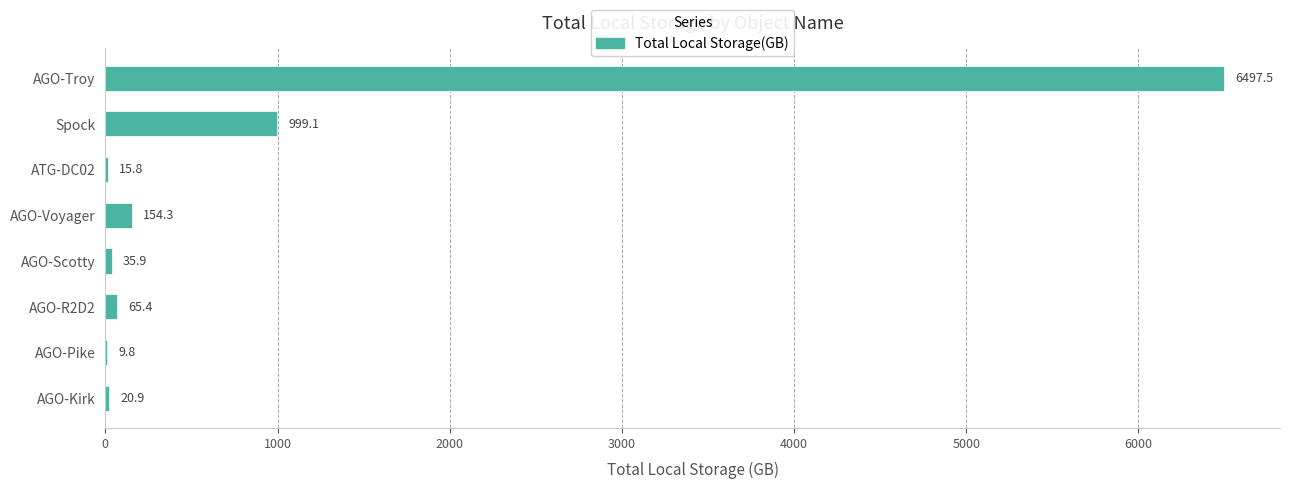

What is the sum of all values?

7798.7